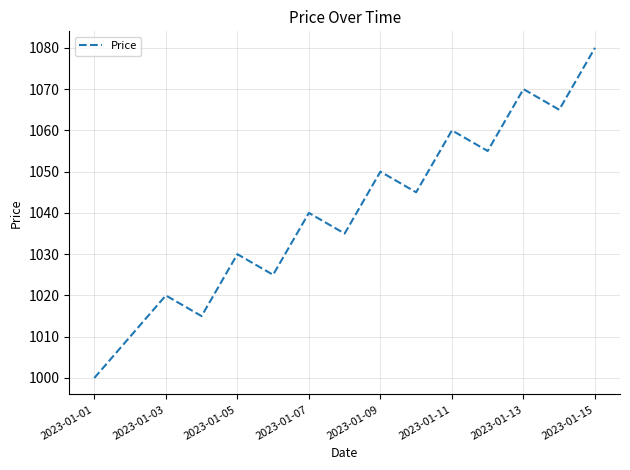

What is the difference between the maximum and minimum values?

80